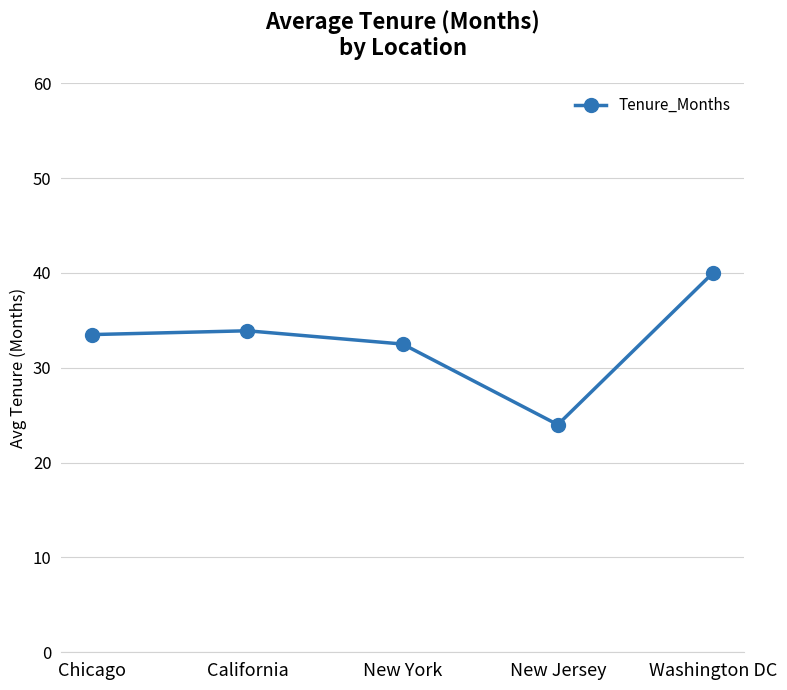

What is the value of the 1st point from the left?

33.5